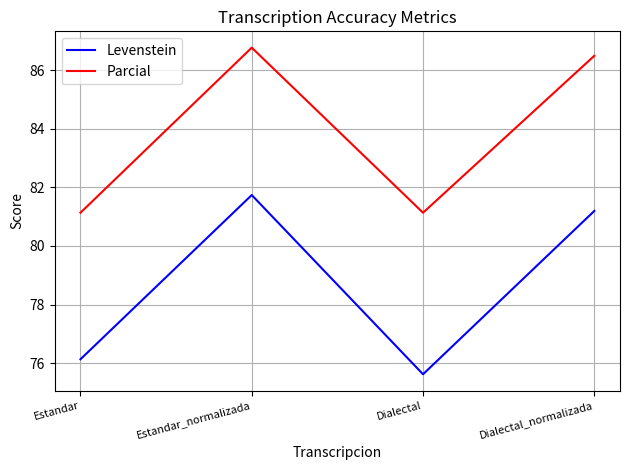

At which label does Levenstein reach its peak?

Estandar_normalizada